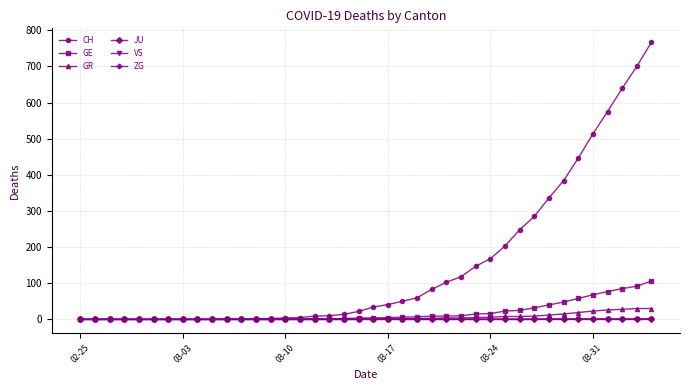

Which series has the widest spread of values?

CH